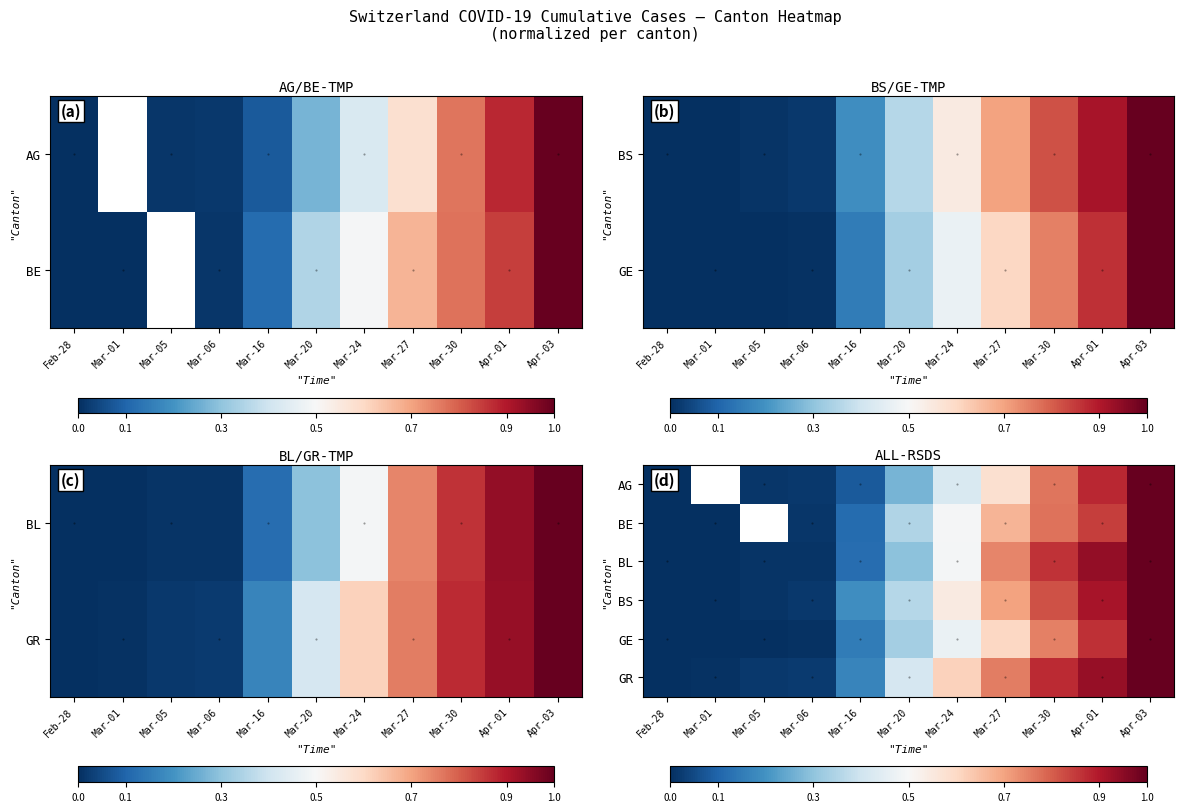

Rank the categories by BE value from highest to lowest.

Apr-03, Apr-01, Mar-30, Mar-27, Mar-24, Mar-20, Mar-16, Mar-01, Mar-05, Mar-06, Feb-28